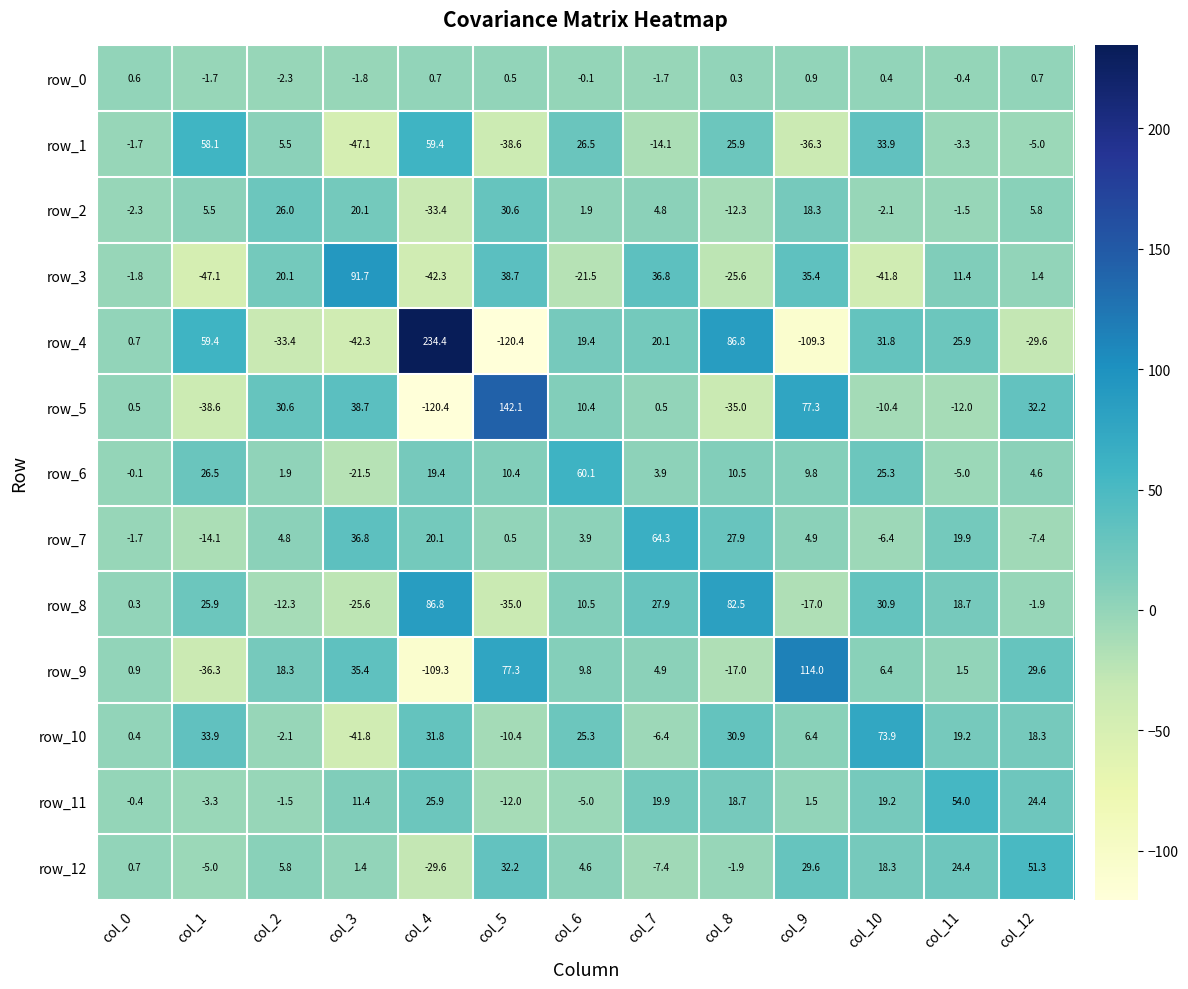

What is the minimum value for row_0?

-2.3